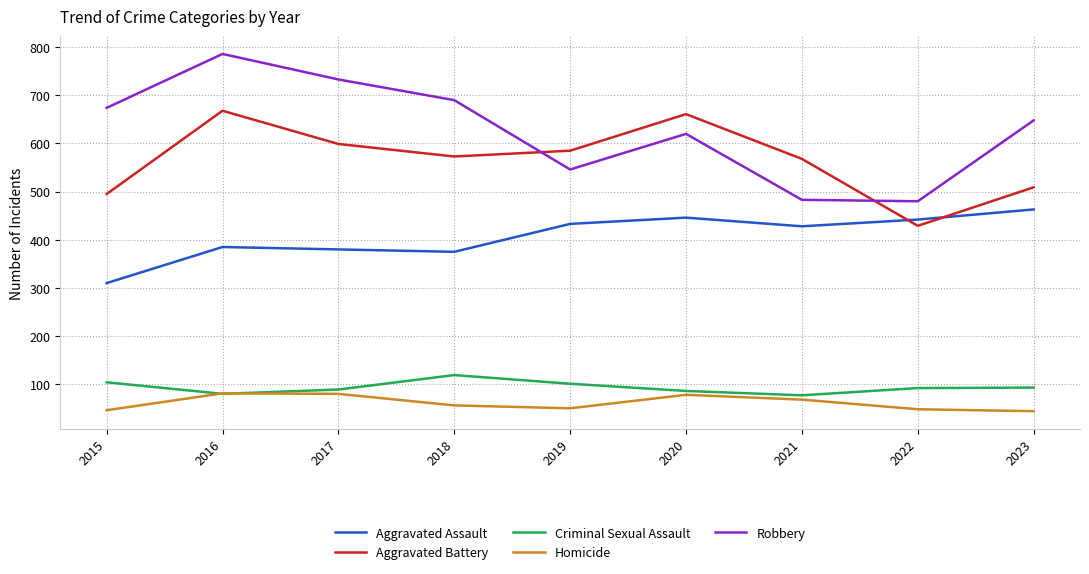

True or false: Aggravated Assault and Criminal Sexual Assault intersect in this chart.

False